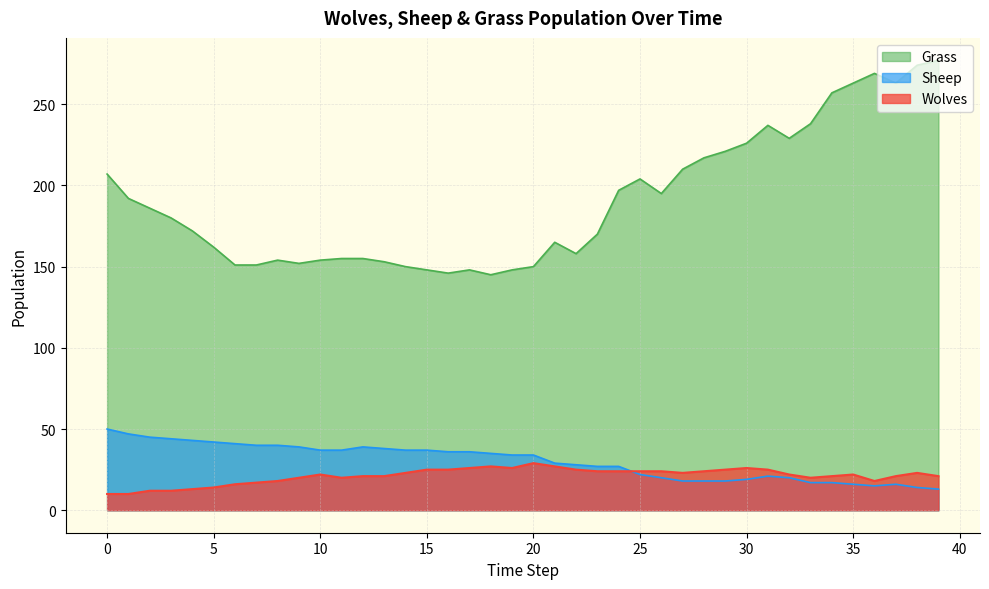

What is the value of the Wolves point at the 30th from the left?

25